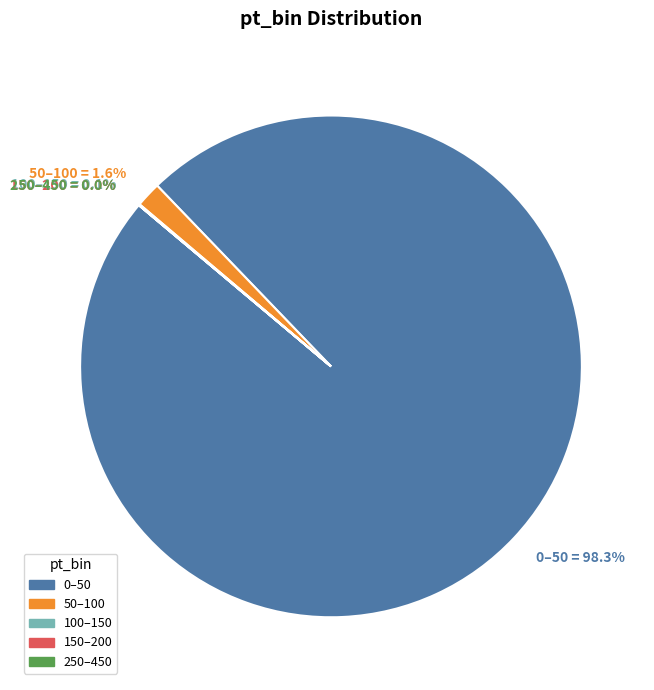

Is there any slice that represents more than half of the pie?

Yes